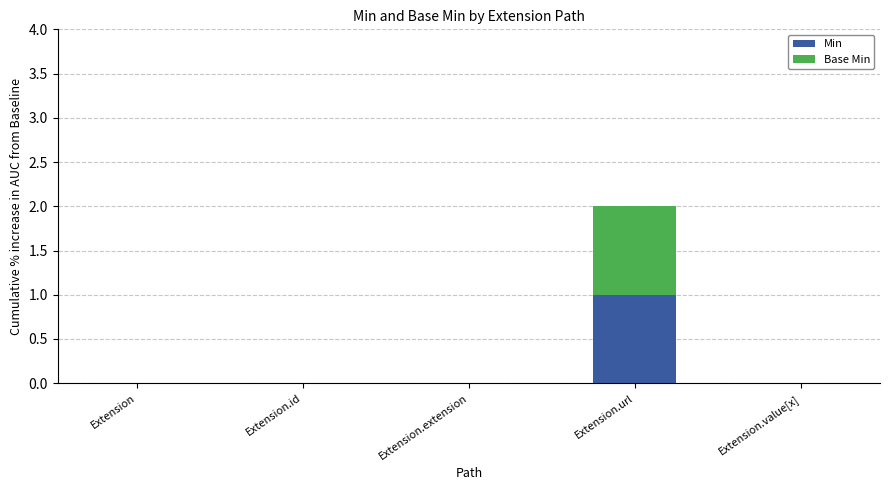

At which category is the sum across all series the highest?

Extension.url